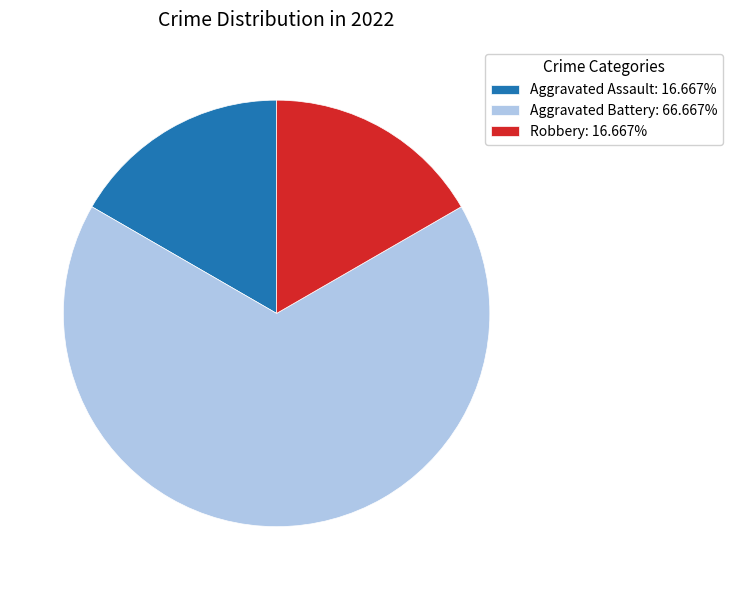

Combined, do Aggravated Assault: 16.667% and Aggravated Battery: 66.667% account for over 50%?

Yes